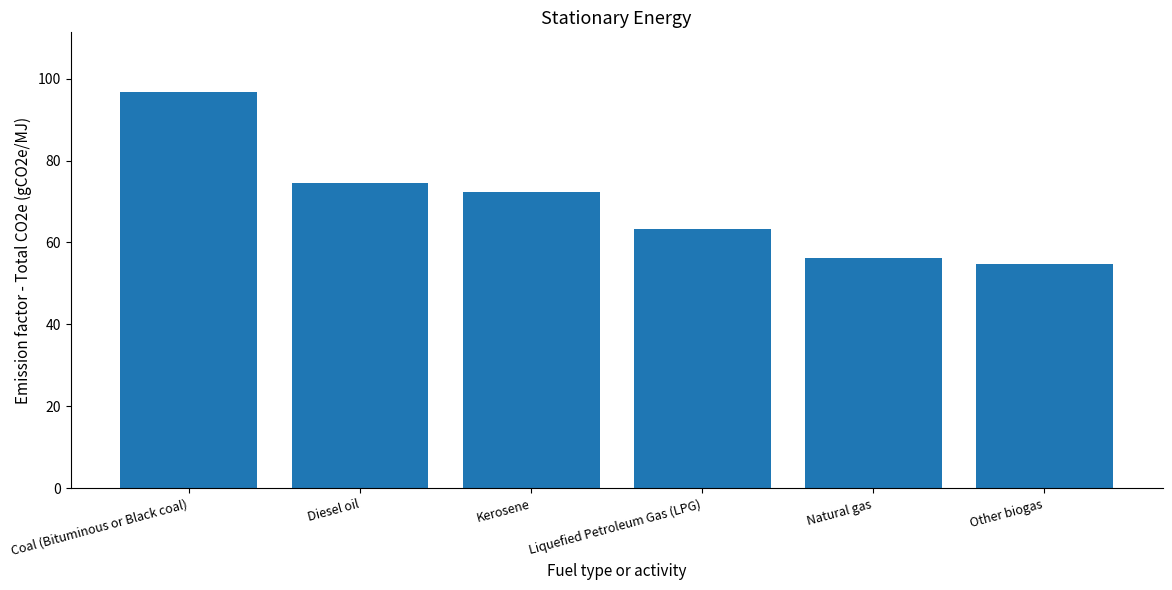

What position from the left is Diesel oil?

2